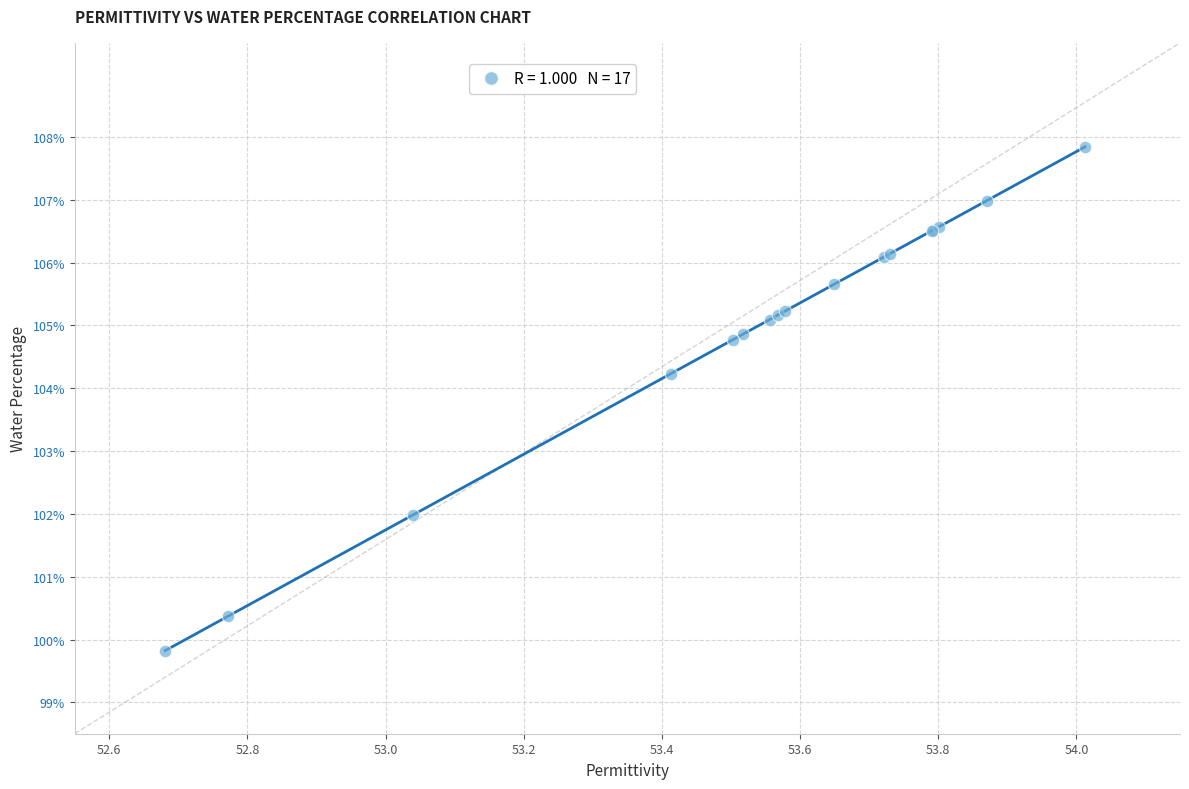

What Y value in the scatter plot is closest to 103?

102.0